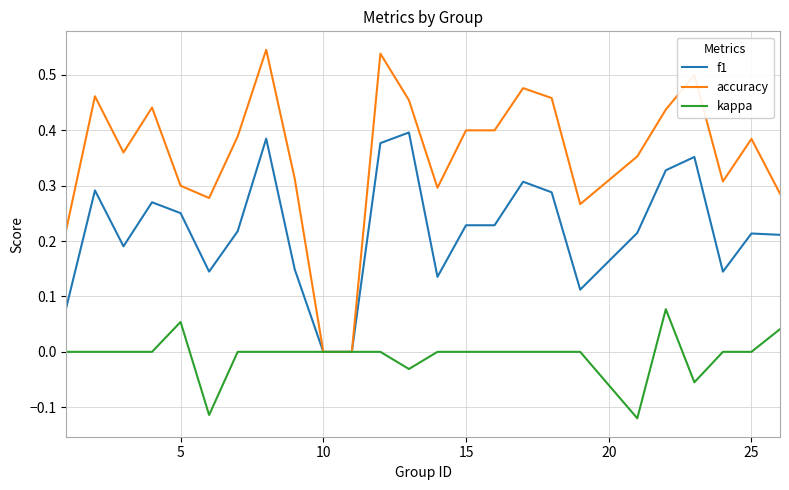

Rank the series by their average value, from highest to lowest.

accuracy, f1, kappa